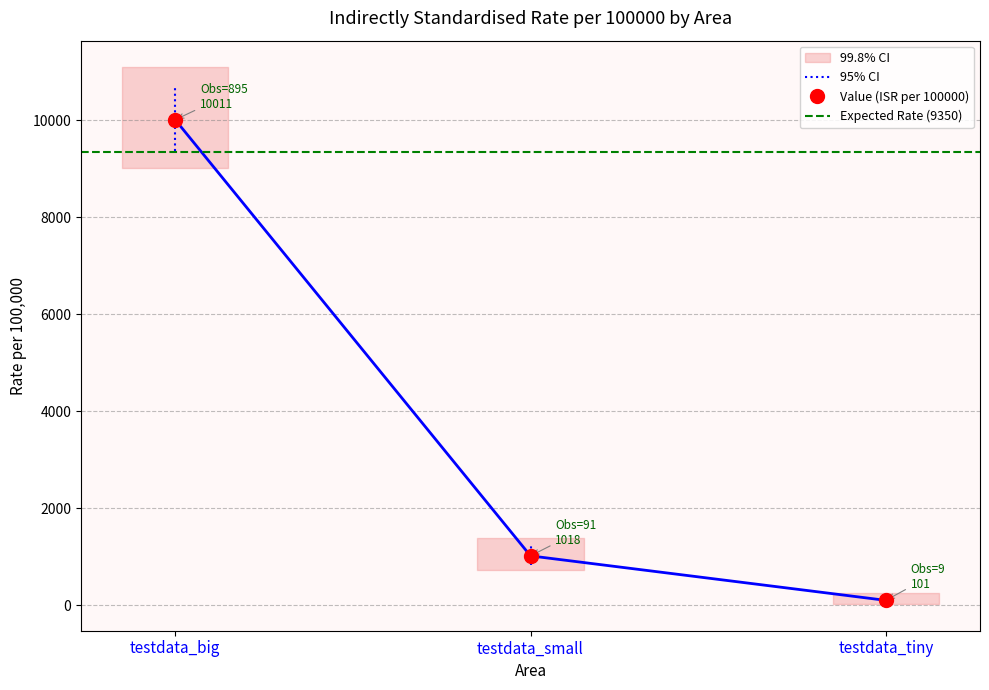

Is the value of value at value greater than the value of lower_99_8_ci at observed?

No